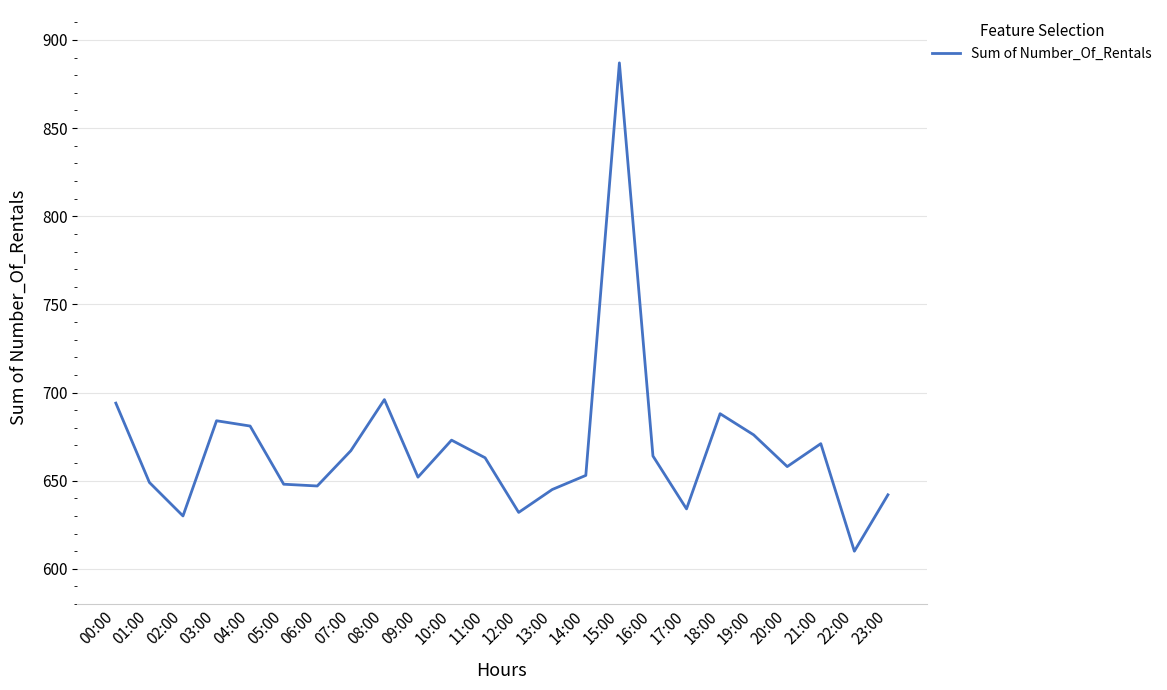

True or false: the data shows 647 at 06:00.

True